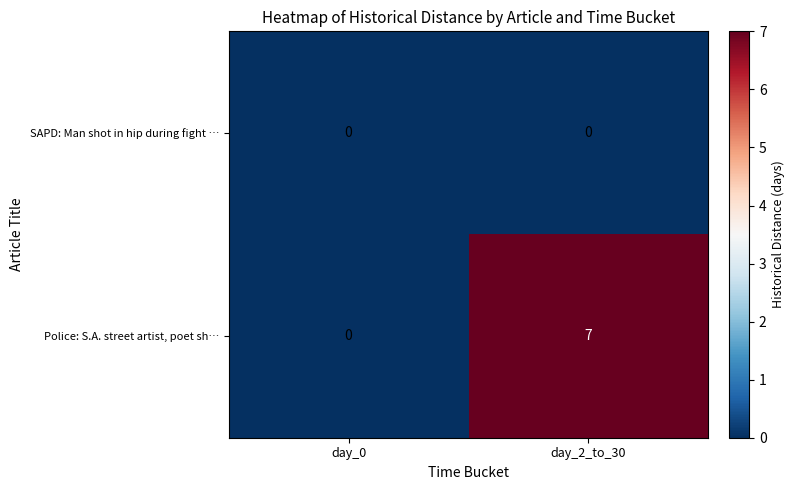

Which label corresponds to the largest value in the chart?

day_2_to_30